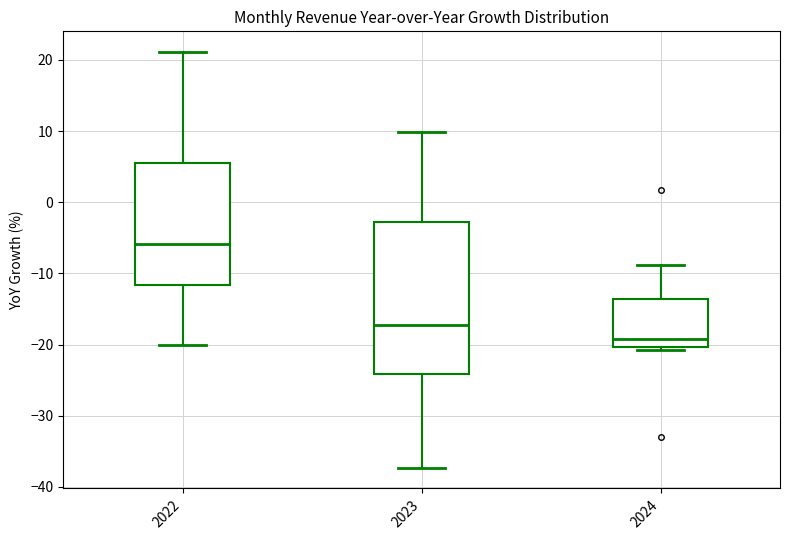

Reading left to right, read every box against the y-axis: the position of its median line, the range the box covers, and the ends of its whiskers. The values are not printed on the chart, so give them approximately, as read against the axis.

2022: median -6, box -12 to 5, whiskers -20 to 21
2023: median -17, box -24 to -3, whiskers -37 to 10
2024: median -19, box -20 to -14, whiskers -21 to -9